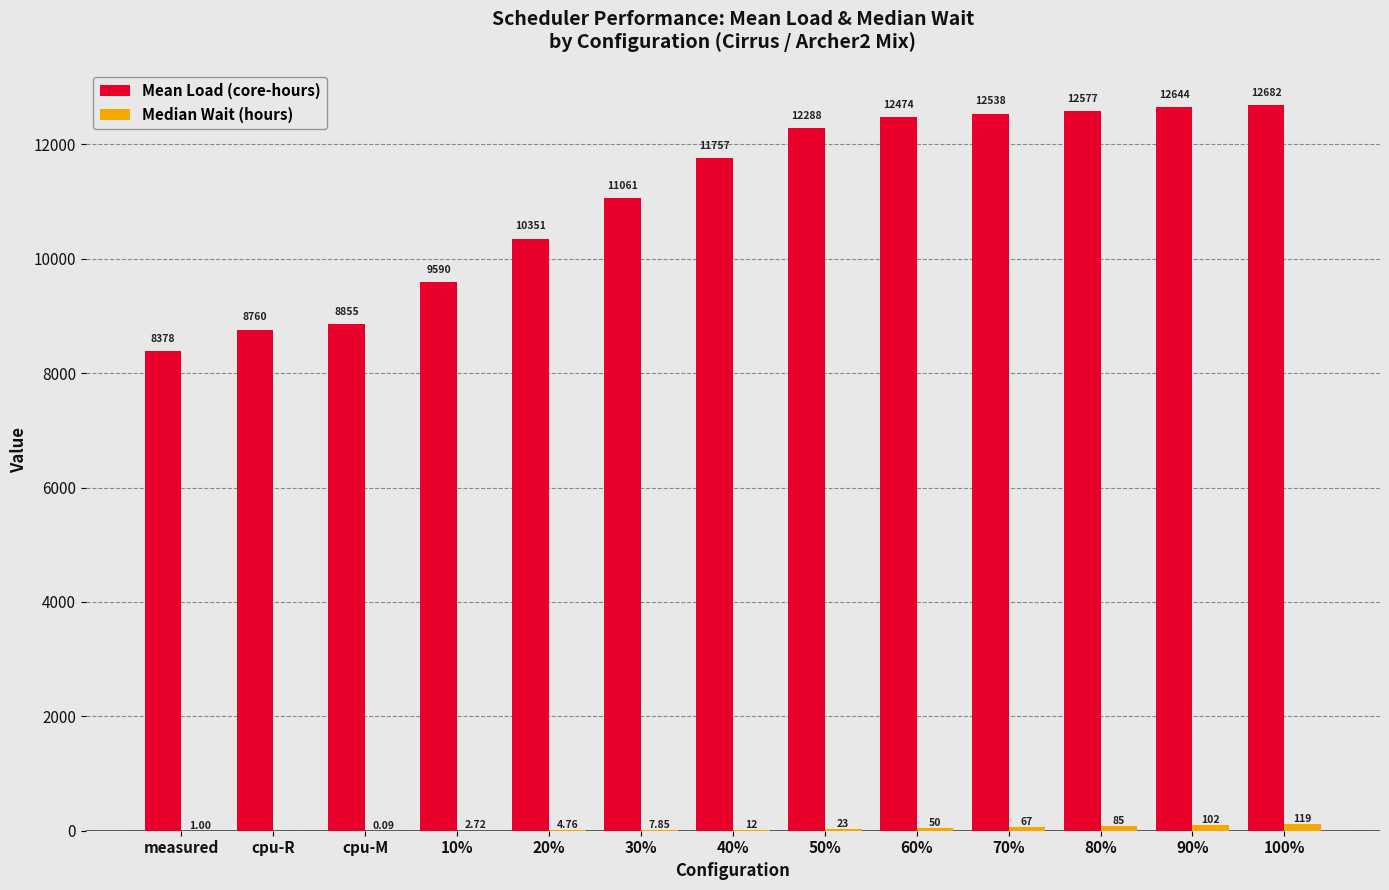

At which category is the sum across all series the highest?

100%